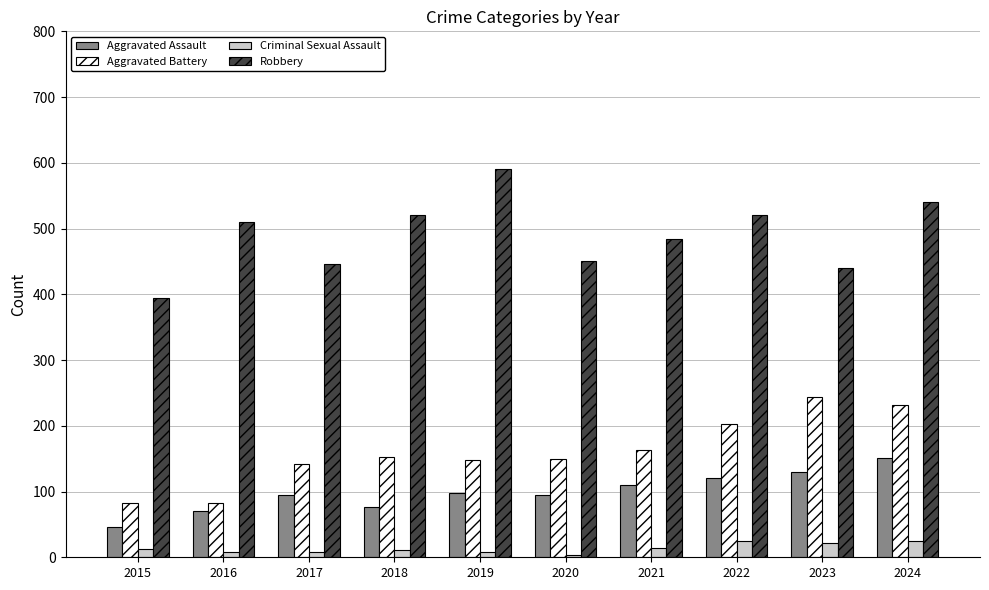

What is the value of the Aggravated Assault bar at the 5th from the left?

98